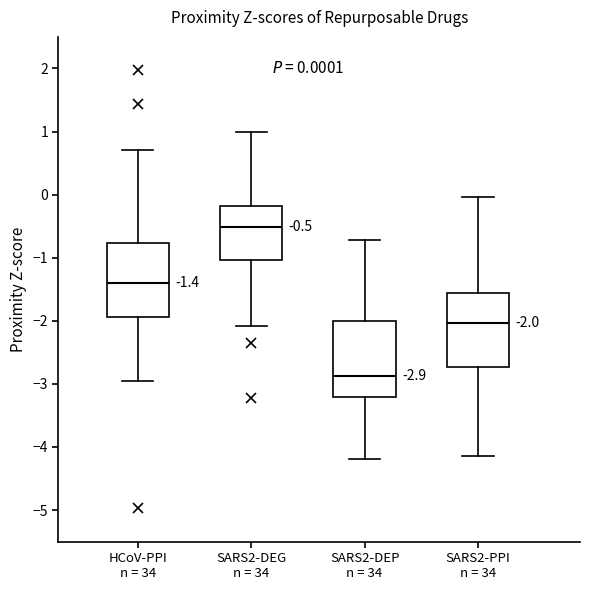

Which box has the lowest median line?

SARS2-DEP n = 34